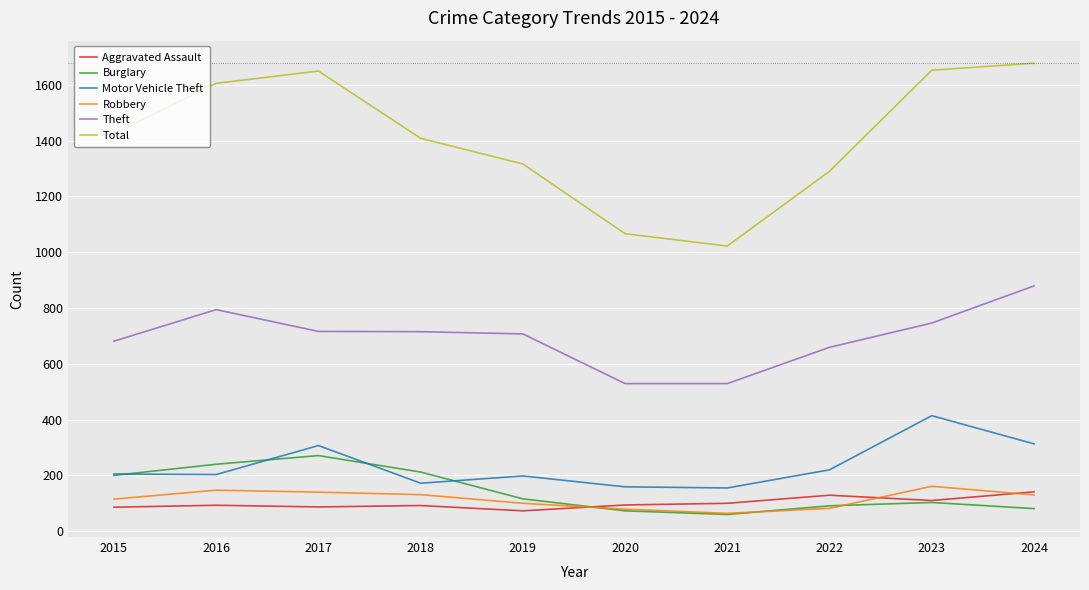

At how many categories does at least one series exceed 1279?

8